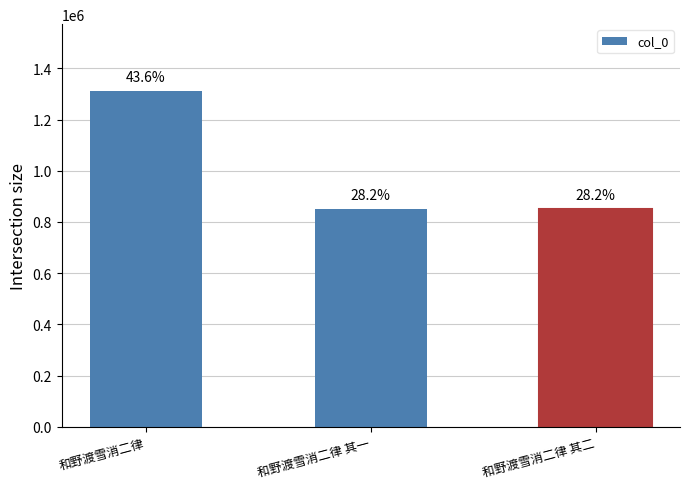

Reading left to right, transcribe all the data shown in this chart.

1310197	849000	849001